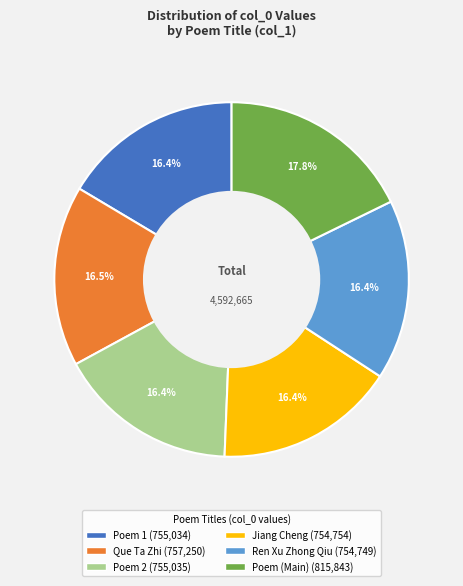

Combined, what portion of the pie is Jiang Cheng (754,754) and Que Ta Zhi (757,250)?

32.9%